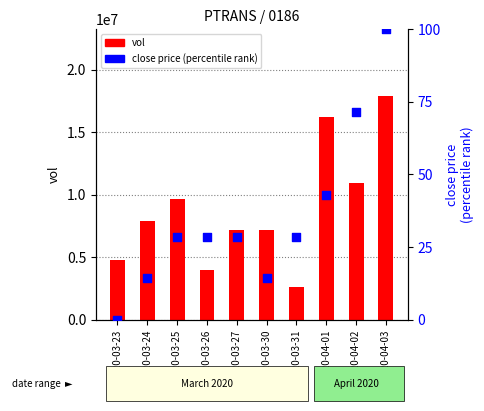

Which series contains the highest Y value?

vol